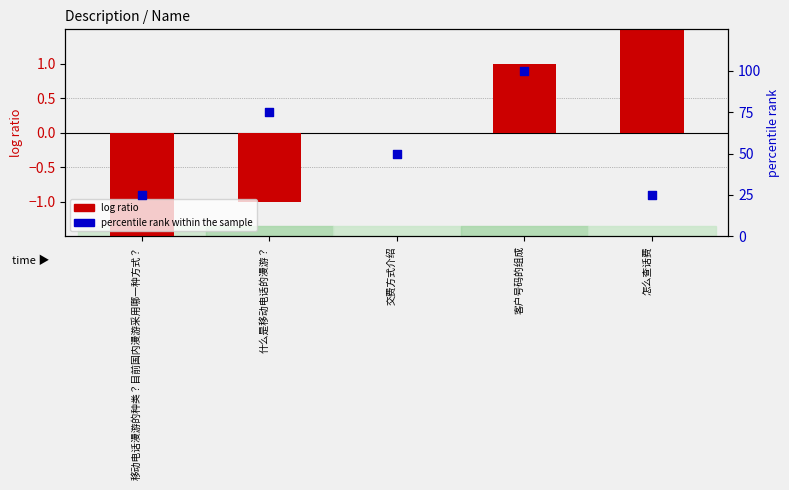

What are all the series names shown in the legend?

log ratio, percentile rank within the sample